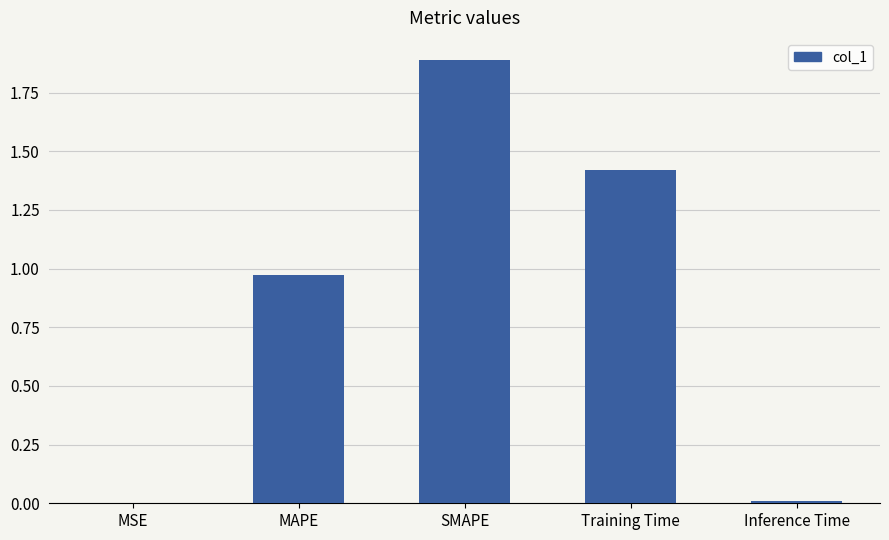

What is the maximum value shown in the chart?

1.9